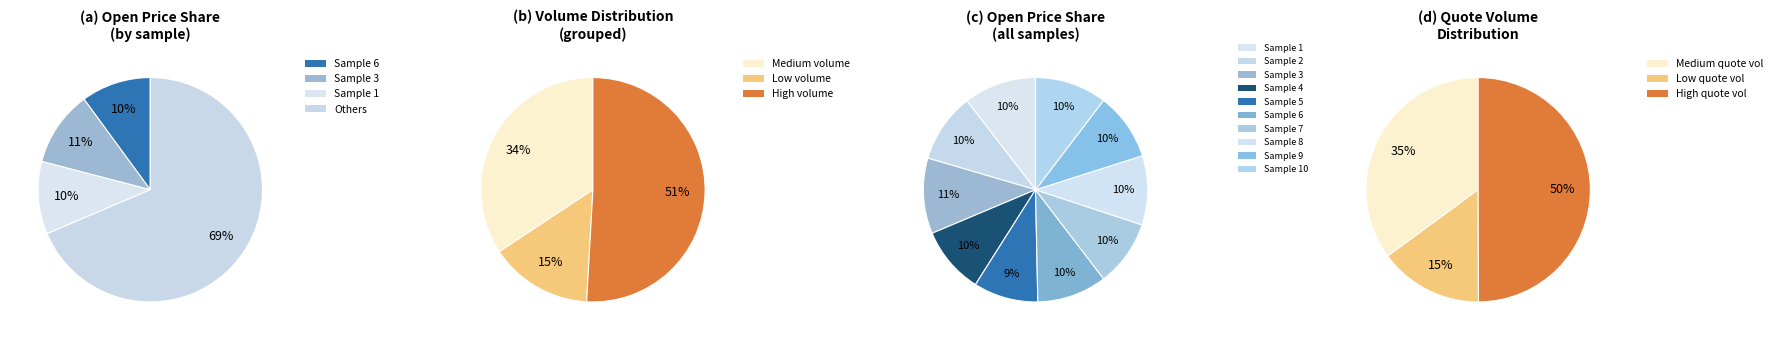

Which category has the smallest portion of the pie?

Sample 5